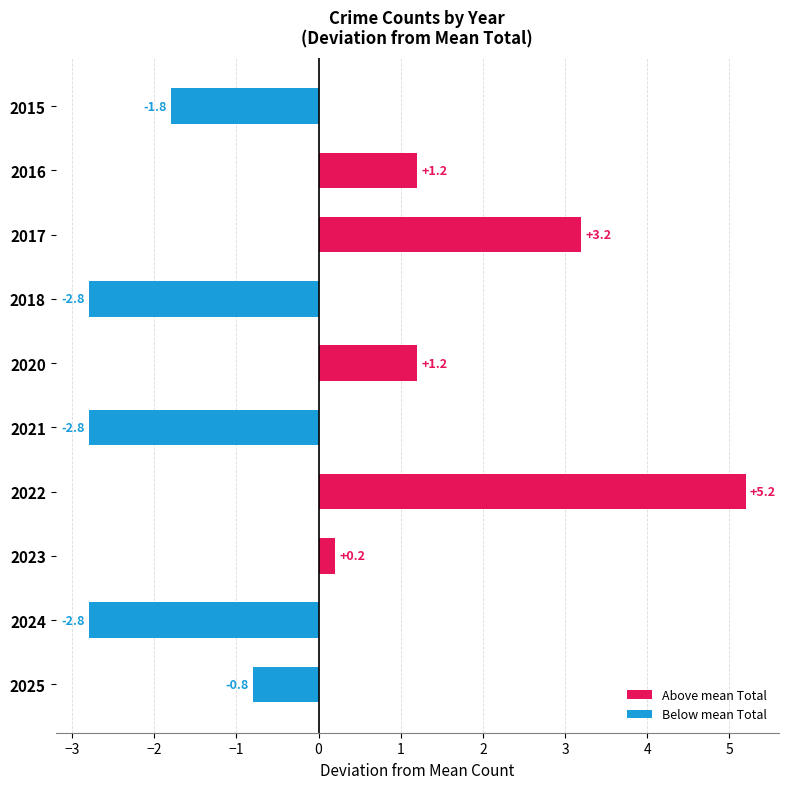

What is the sum of the values at 2020 and 2016?

2.4